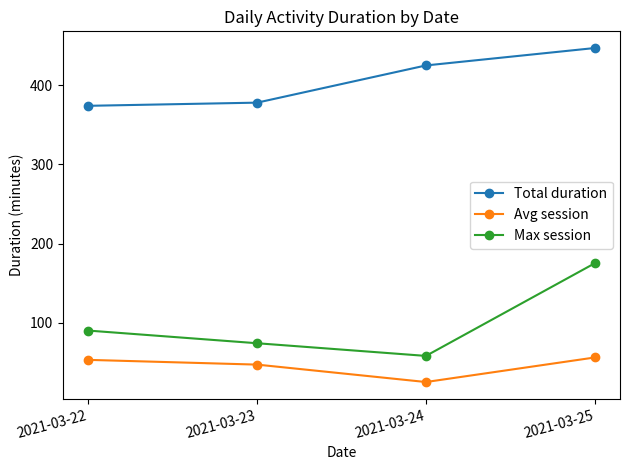

What is the minimum value shown in the chart?

25